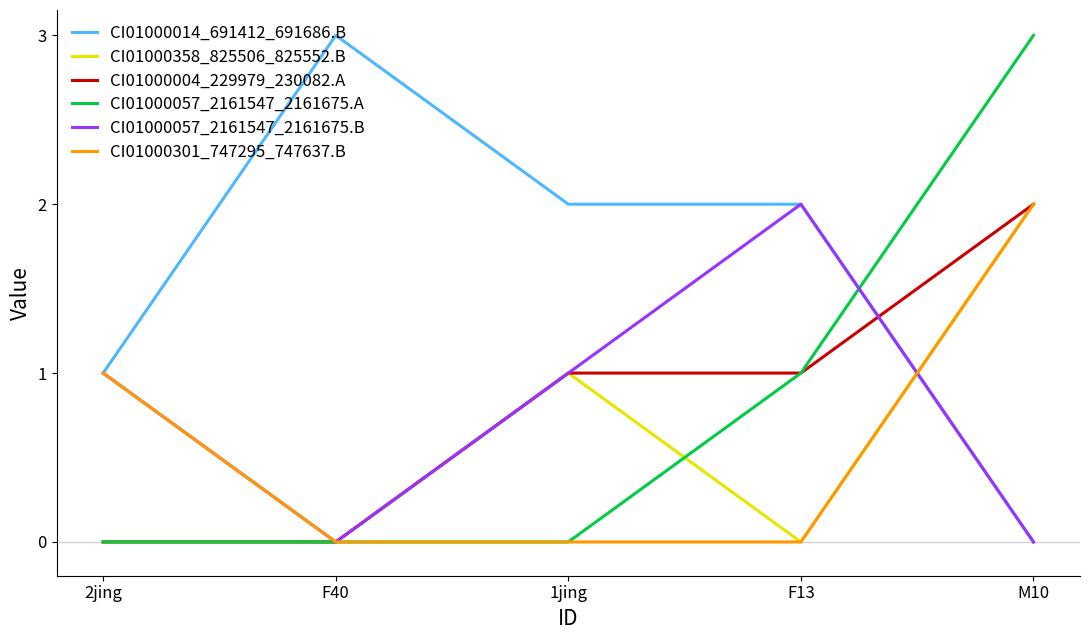

The value of CI01000014_691412_691686.B at M10 is 0. True or false?

True